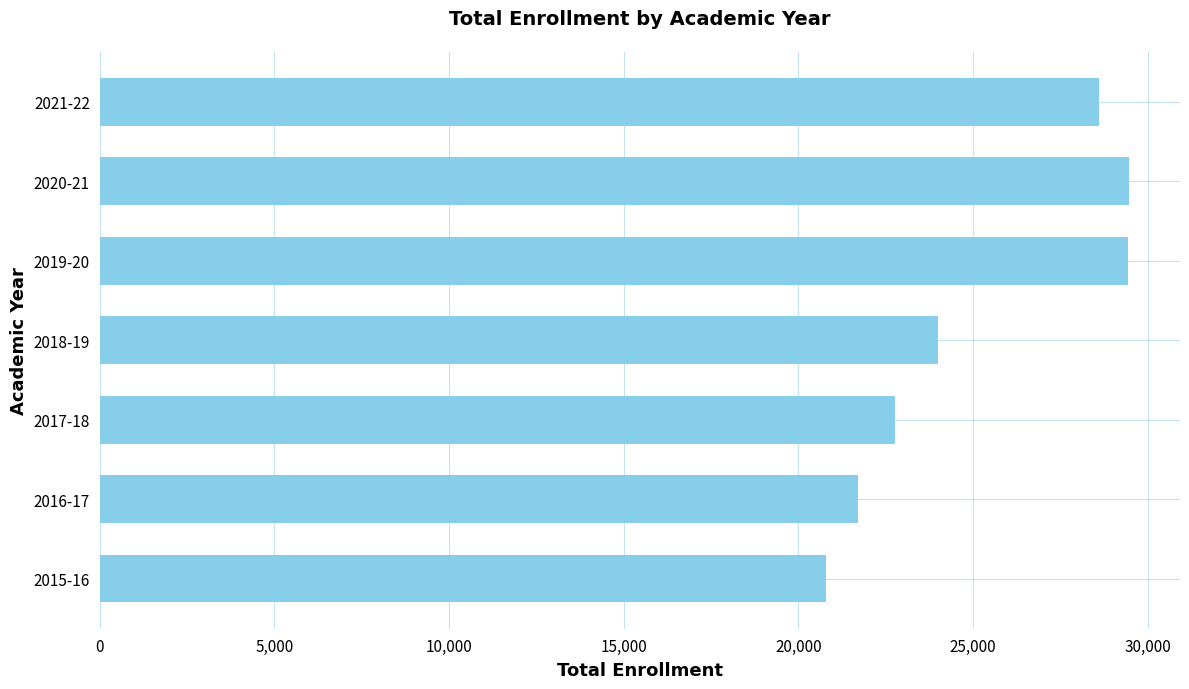

The value at 2016-17 is 21698. True or false?

True